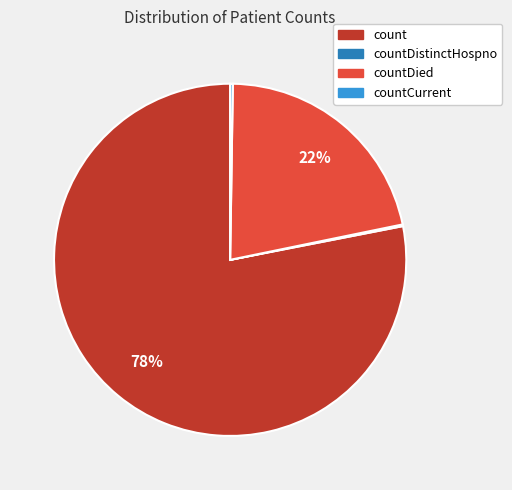

To the nearest percent, what is the average slice percentage?

25%